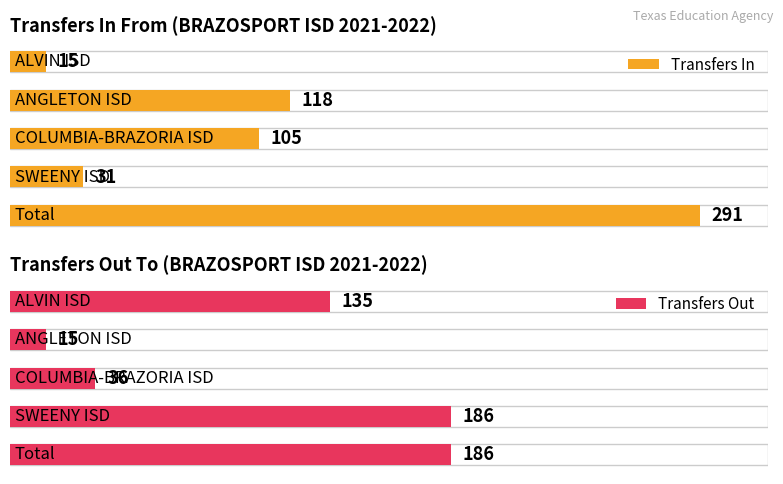

Reading left to right, extract all data points from this chart.

Transfers In: ALVIN ISD=15	ANGLETON ISD=118	COLUMBIA-BRAZORIA ISD=105	SWEENY ISD=31	Total=291
Transfers Out: ALVIN ISD=135	ANGLETON ISD=15	COLUMBIA-BRAZORIA ISD=36	SWEENY ISD=186	Total=186